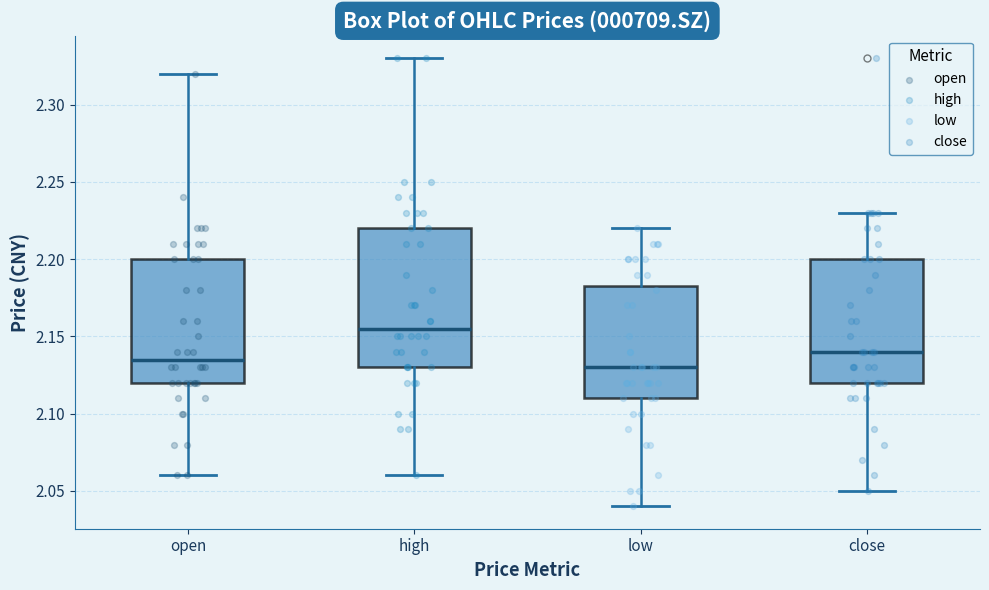

Where is the lower edge of the box for close on the y-axis? The values are not printed on the chart, so give them approximately, as read against the axis.

2.120